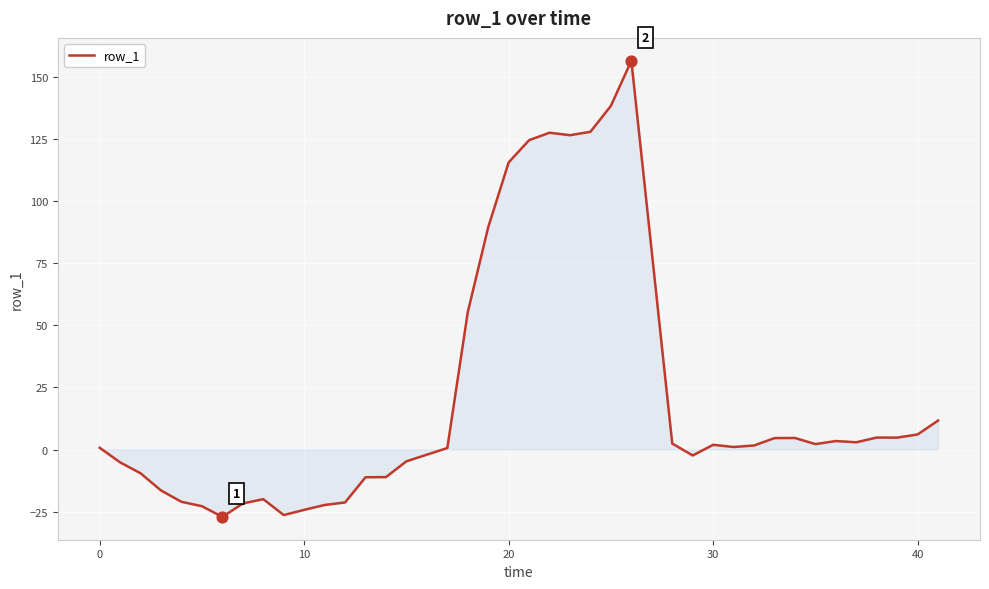

What is the difference between the maximum and minimum values?

183.8